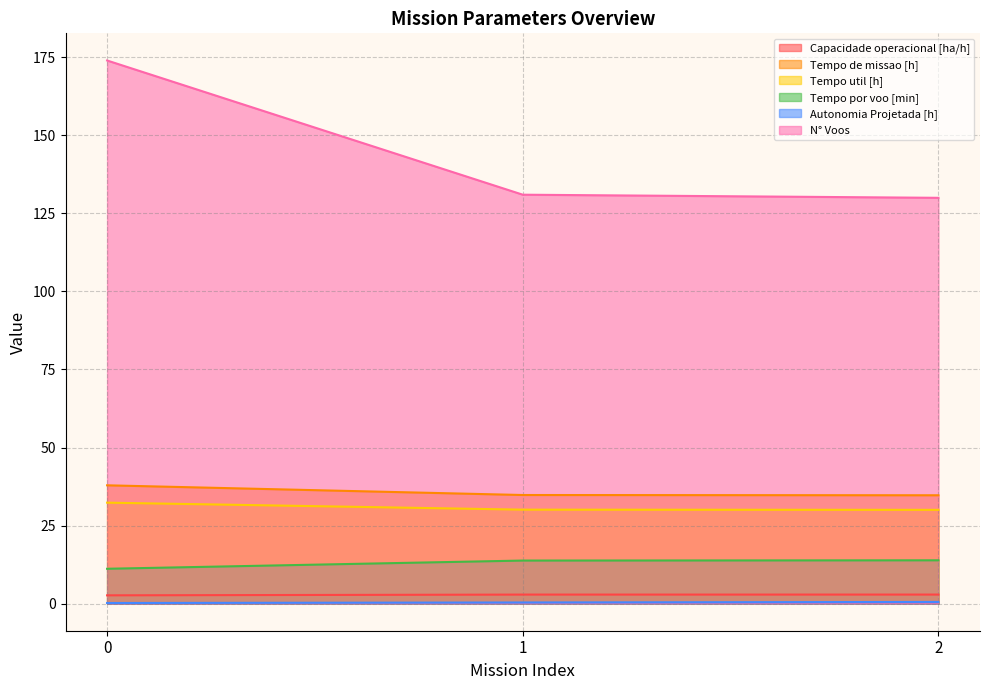

What is the difference between the highest and lowest values at 1?

130.7